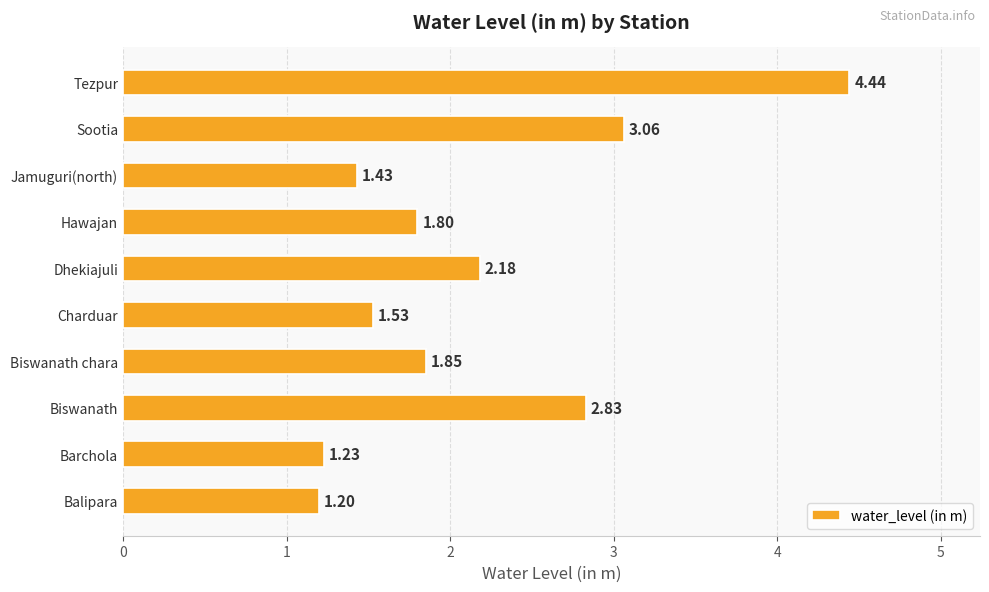

Are the bars horizontal?

Yes